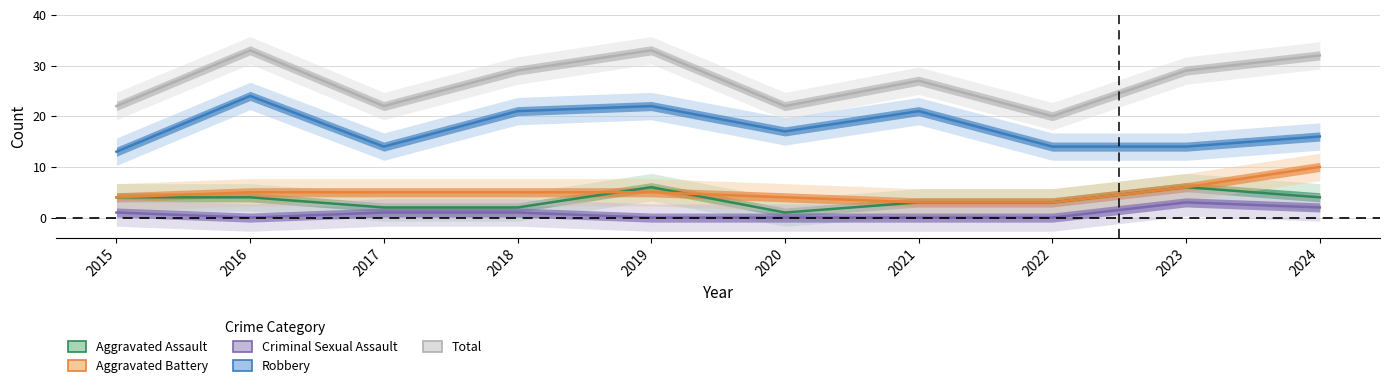

What is the difference between the maximum and second lowest values in the Aggravated Assault series?

4